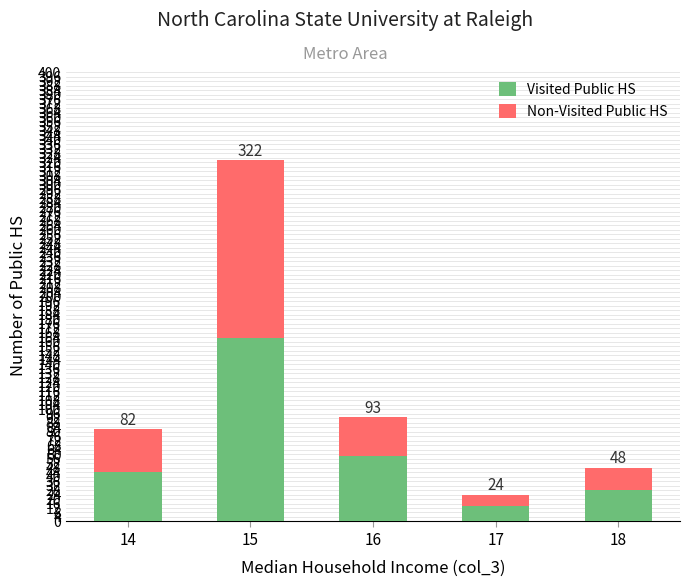

How many bars are there in total?

5